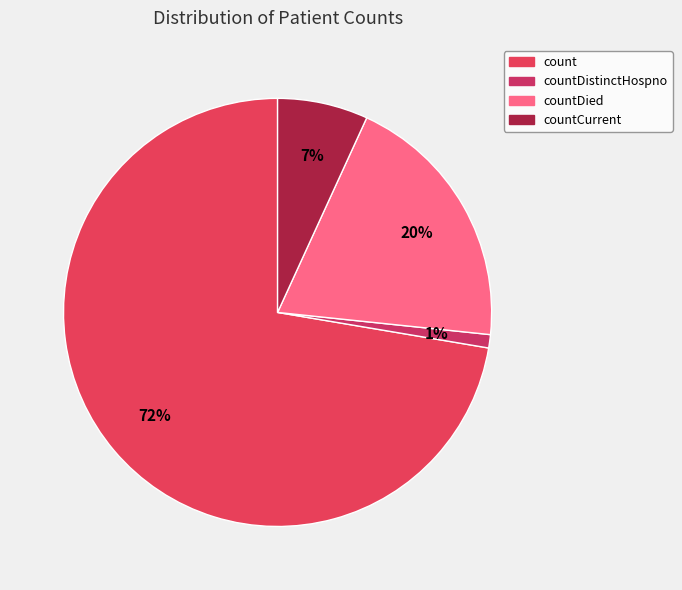

Which slice represents more than half of the pie?

count